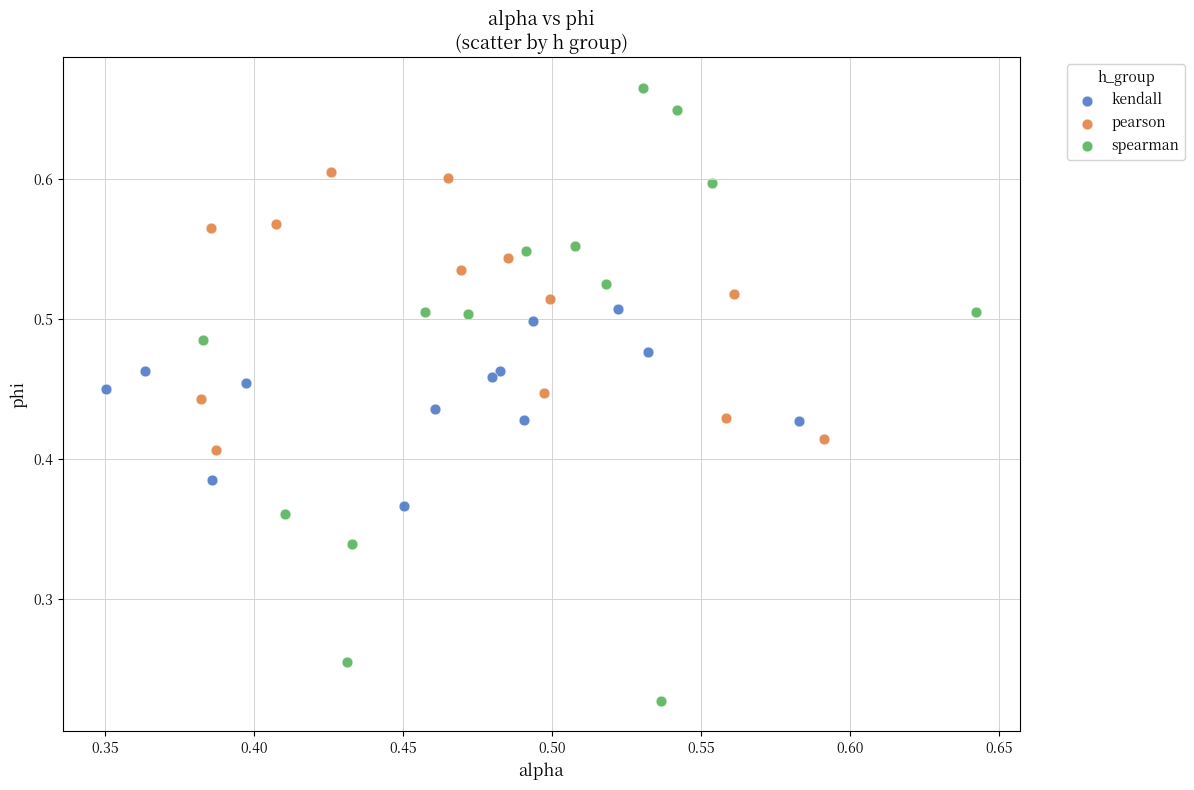

What are all the series names shown in the legend?

kendall, pearson, spearman